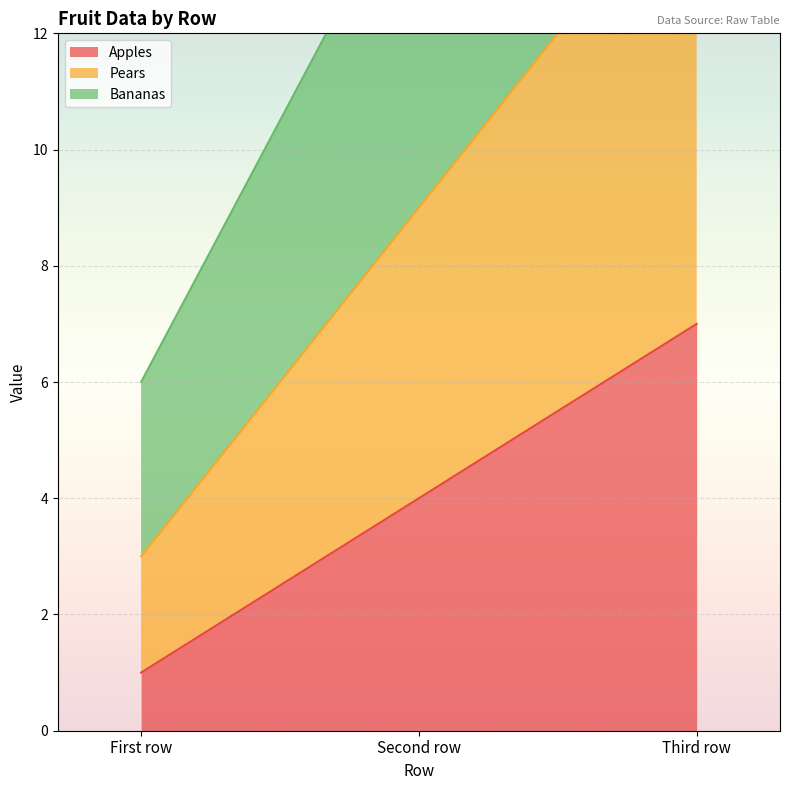

True or false: Apples has a value of 12 at Third row.

False